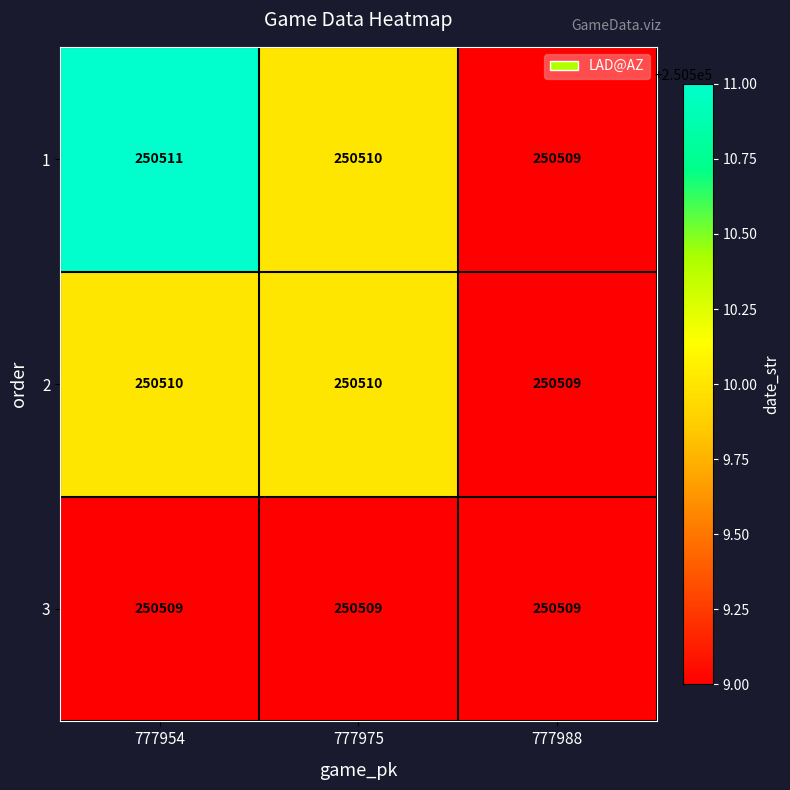

List the series in order of their peak value, lowest first.

3, 2, 1